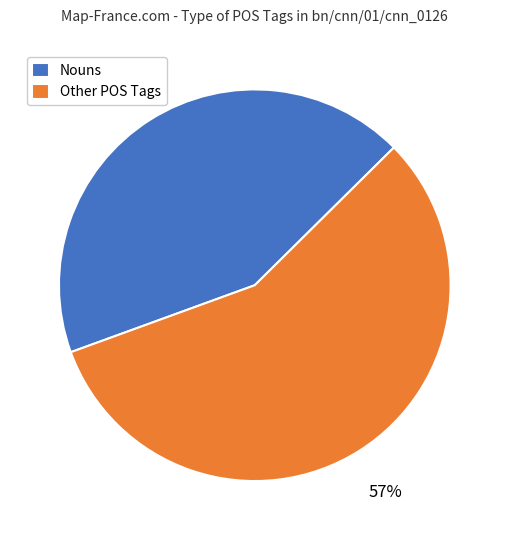

Combined, do Other POS Tags and Nouns account for over 50%?

Yes